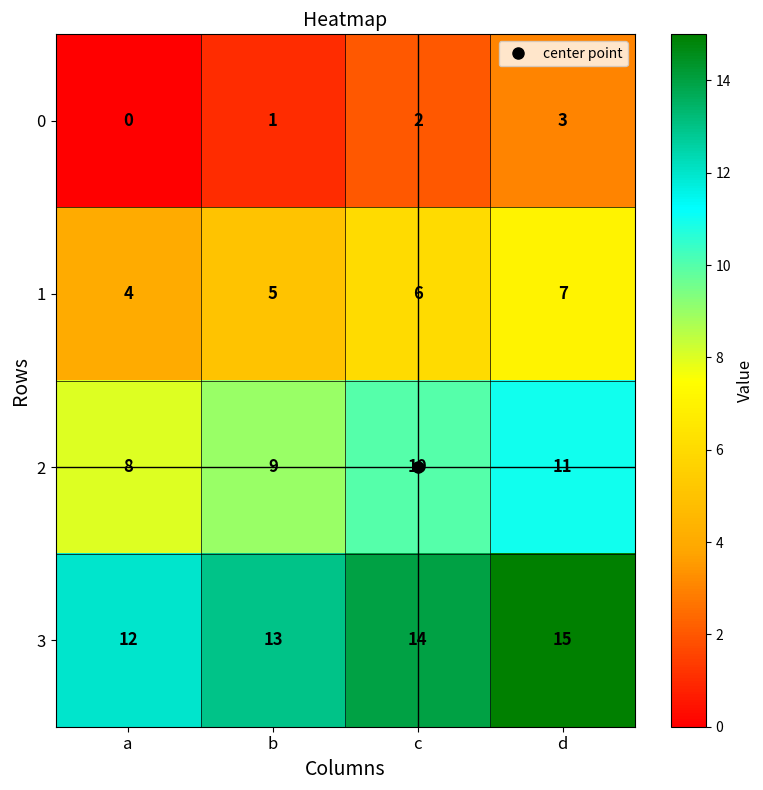

At how many categories does at least one series exceed 1?

4